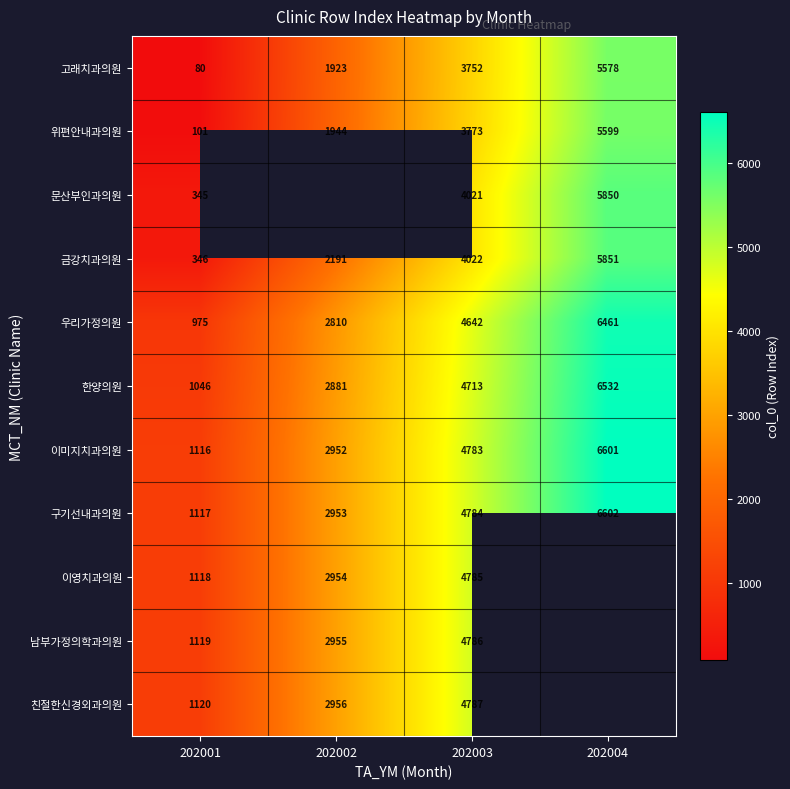

The 위편안내과의원 series shows 5599 at 202004. True or false?

True